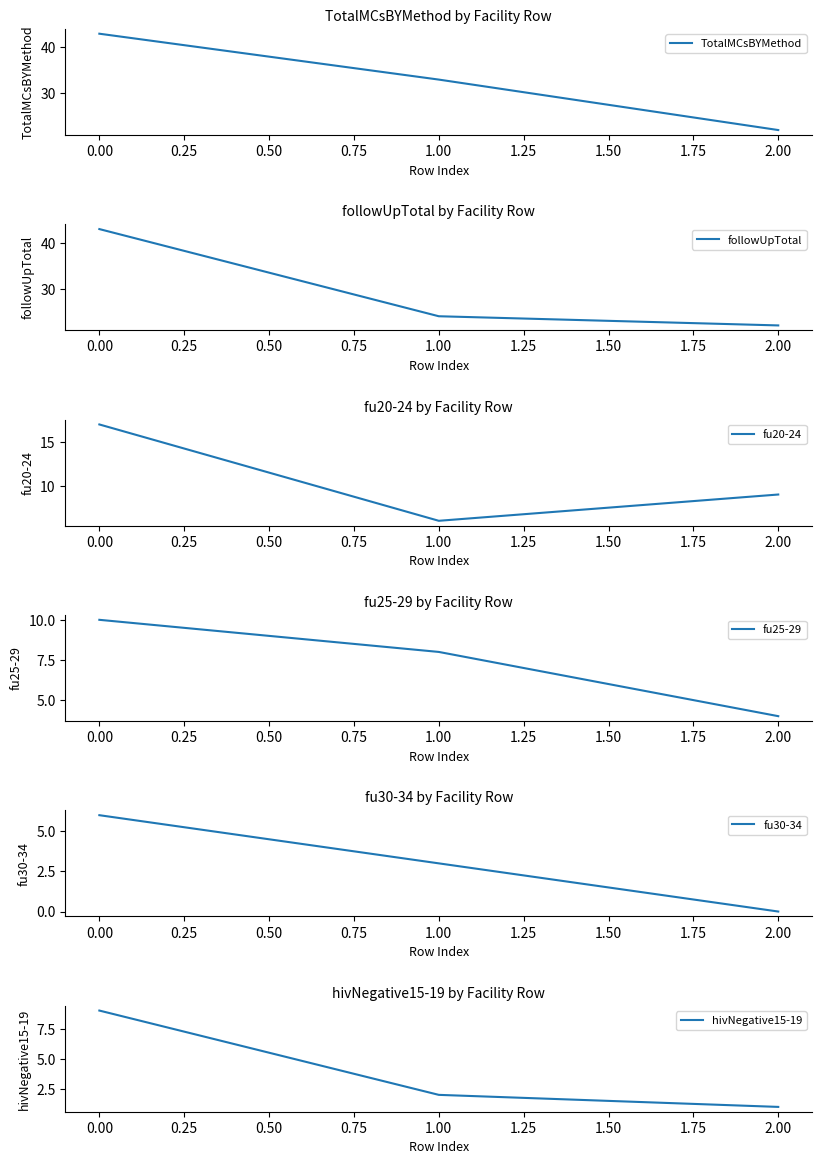

What is the minimum value for TotalMCsBYMethod?

22